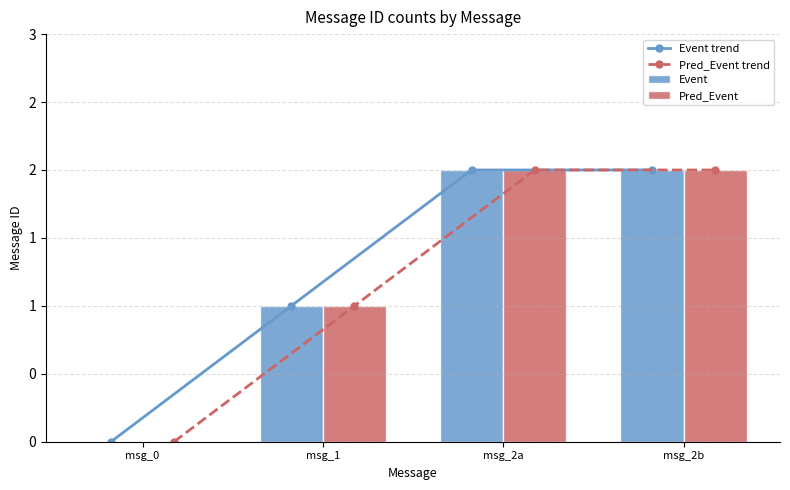

What is the label of the 2nd bar from the left?

msg_1